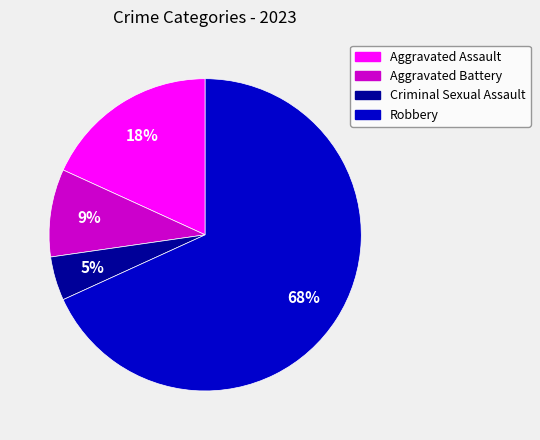

Which has a higher value, Criminal Sexual Assault or Robbery?

Robbery